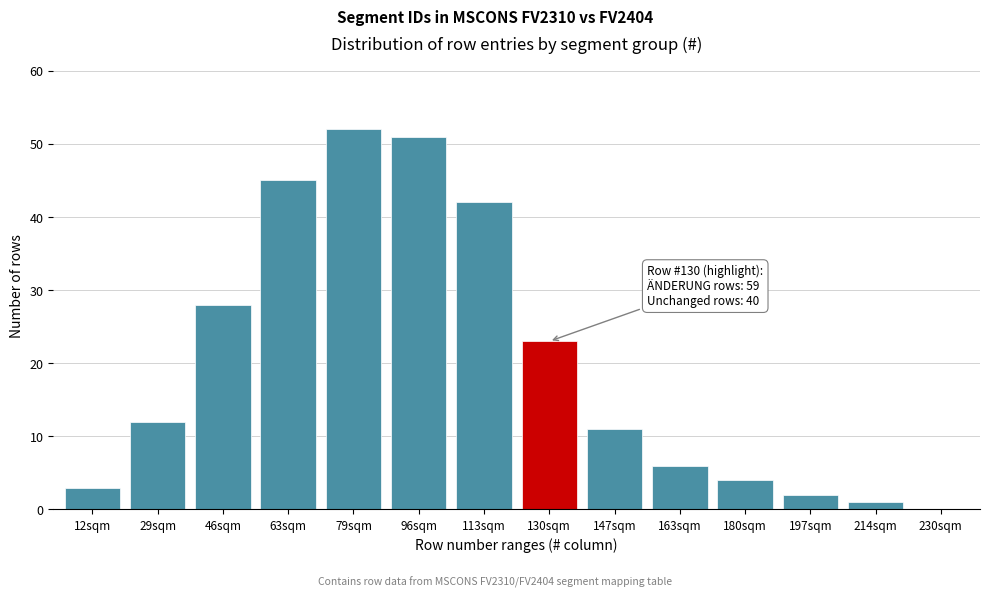

Reading left to right, list all the values displayed in this chart.

12sqm=3	29sqm=12	46sqm=28	63sqm=45	79sqm=52	96sqm=51	113sqm=42	130sqm=23	147sqm=11	163sqm=6	180sqm=4	197sqm=2	214sqm=1	230sqm=0